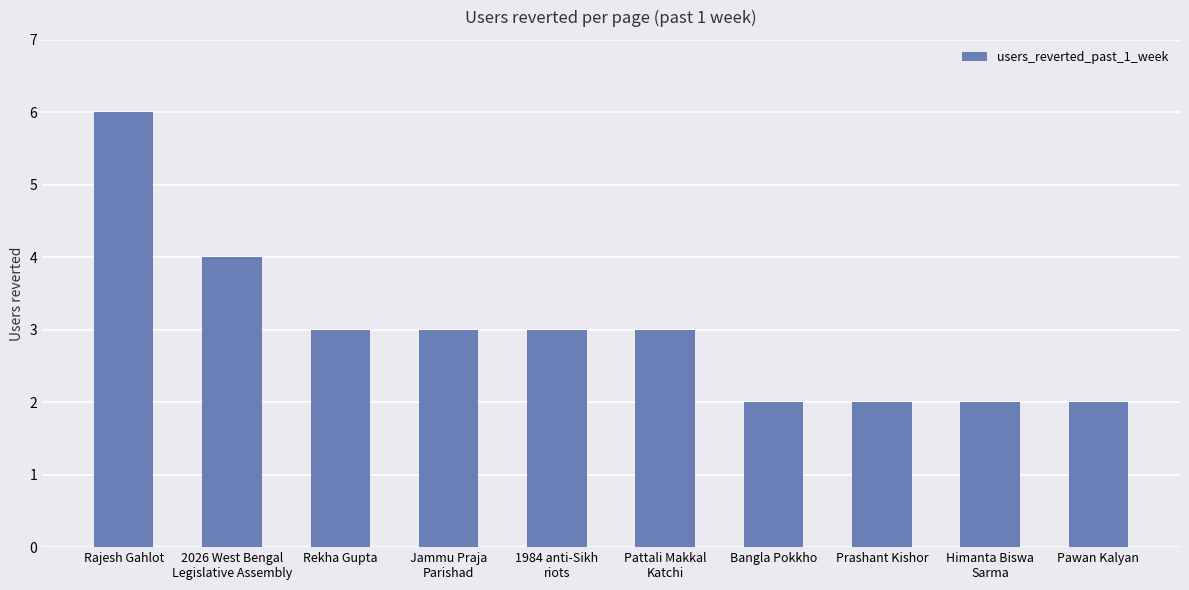

What is the minimum value shown in the chart?

2